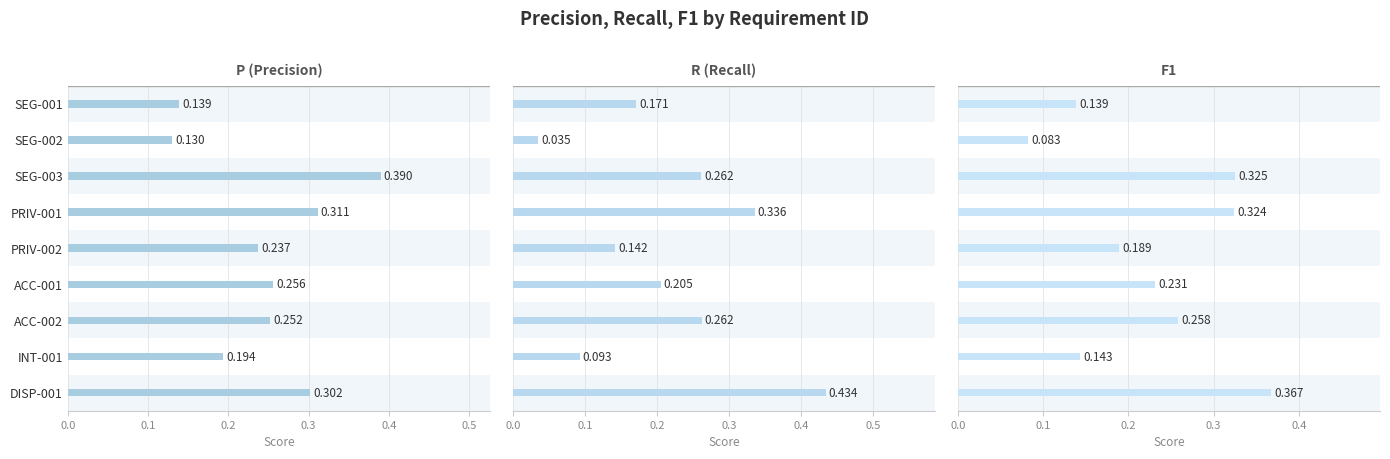

Between SEG-002 and PRIV-002, which series saw the biggest shift?

R